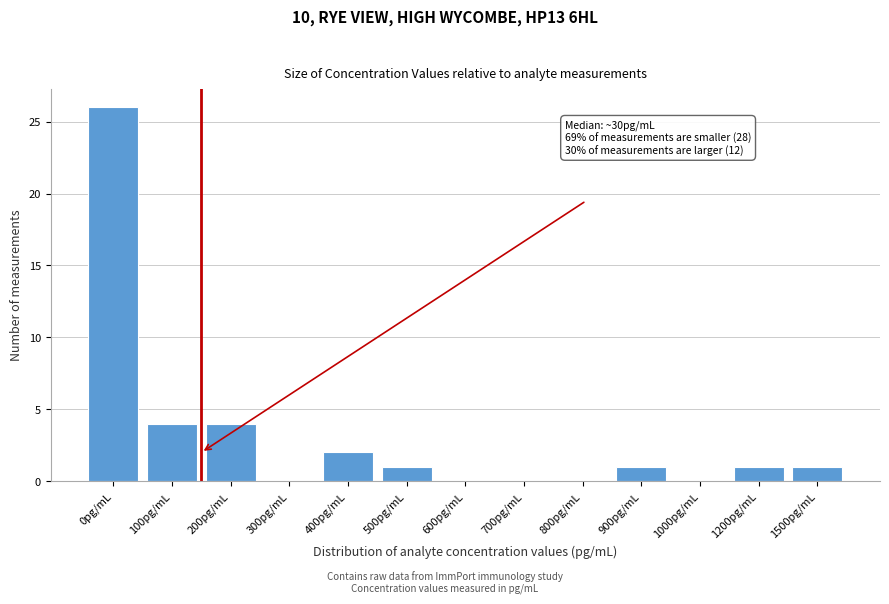

Reading left to right, transcribe all the data shown in this chart.

0pg/mL=26	100pg/mL=4	200pg/mL=4	300pg/mL=0	400pg/mL=2	500pg/mL=1	600pg/mL=0	700pg/mL=0	800pg/mL=0	900pg/mL=1	1000pg/mL=0	1200pg/mL=1	1500pg/mL=1